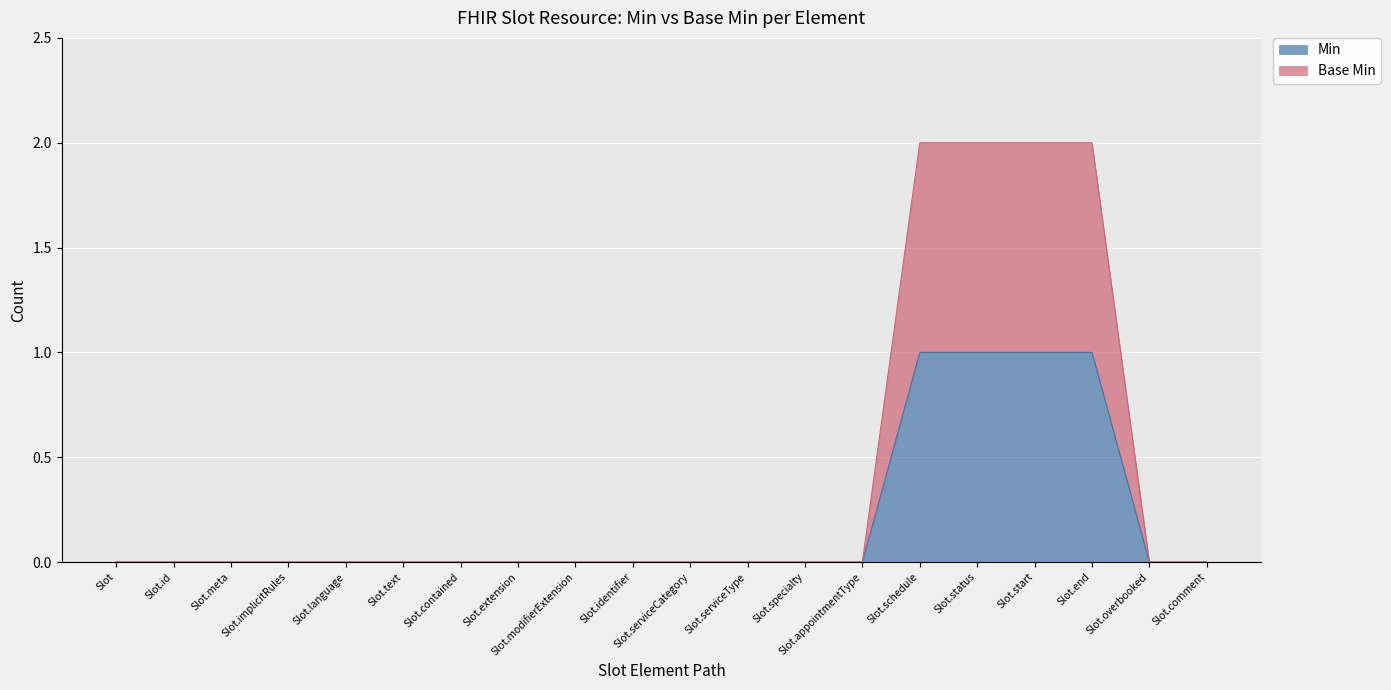

True or false: Min and Base Min intersect in this chart.

False